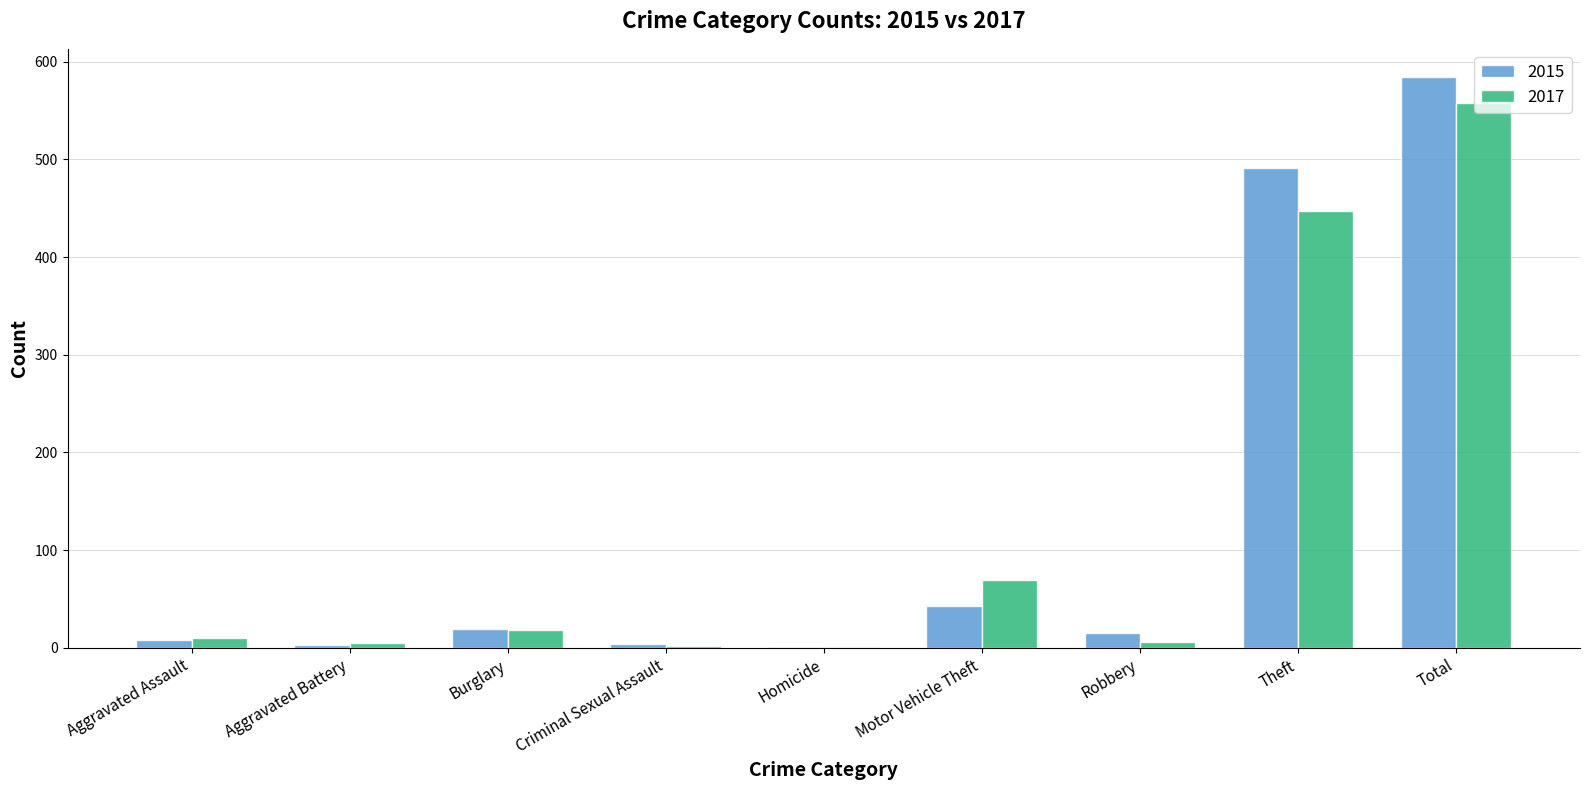

At which category does the chart reach its peak across all series?

Total